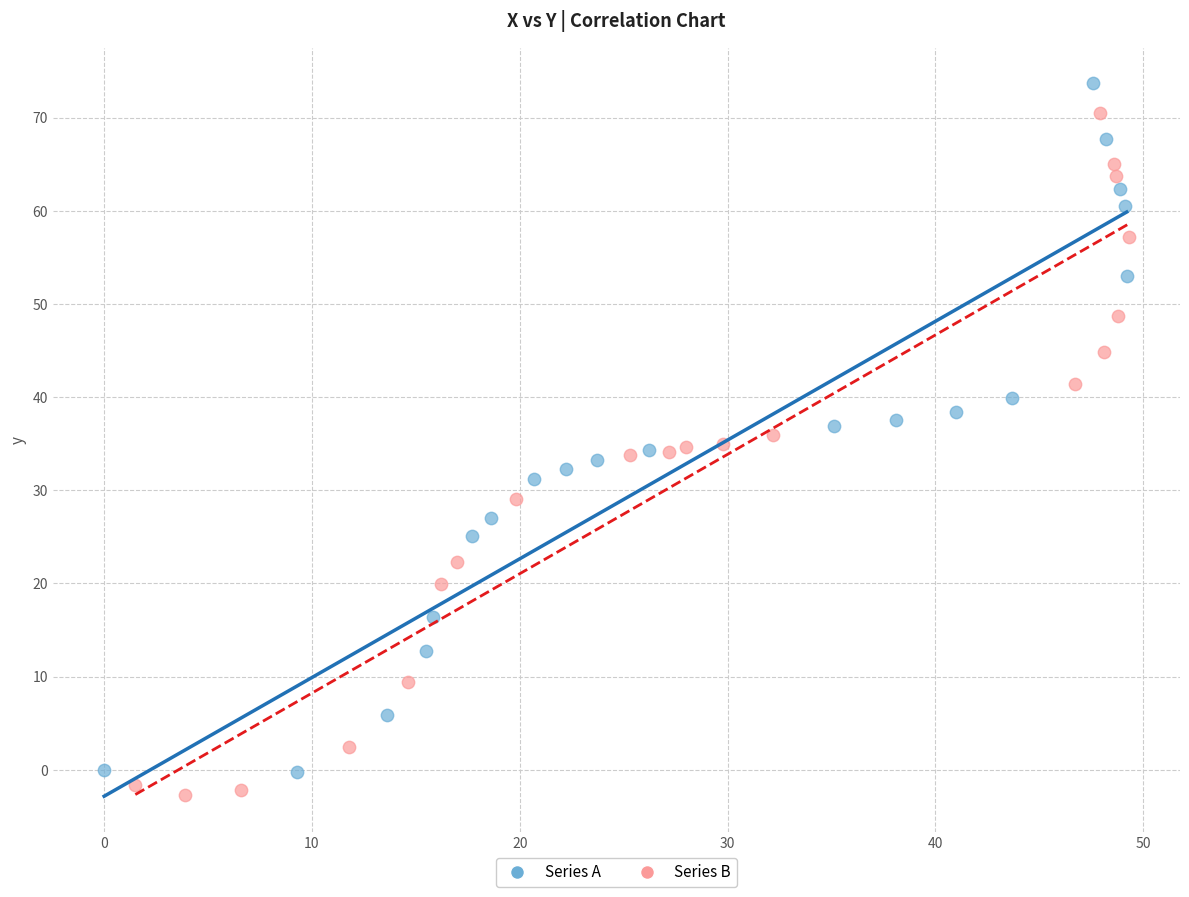

Which series contains the highest Y value?

Series A